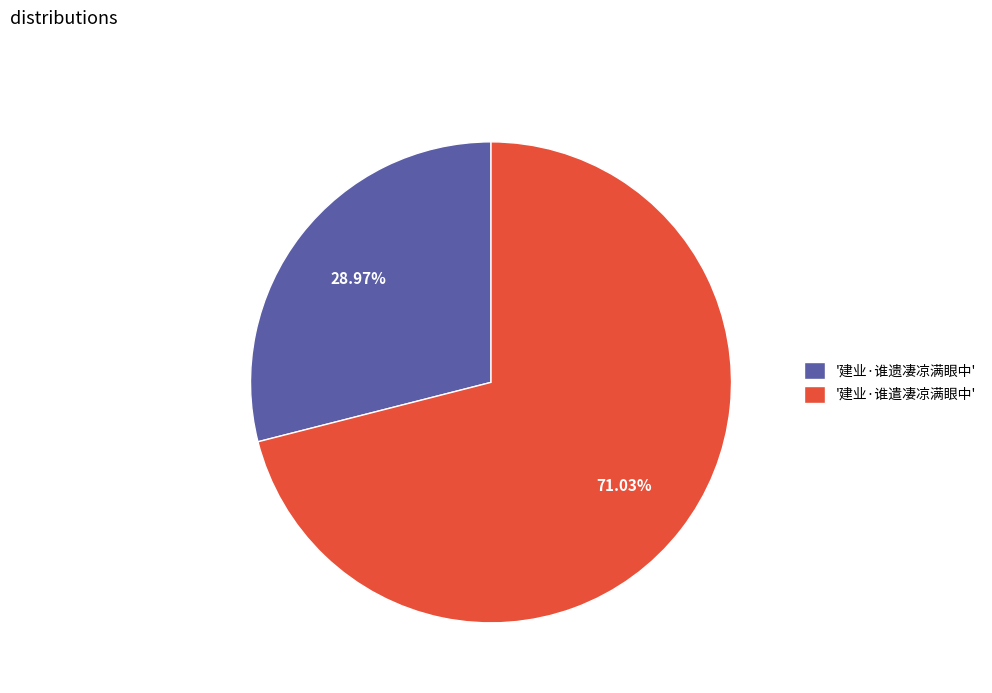

How many slices are in this pie chart?

2